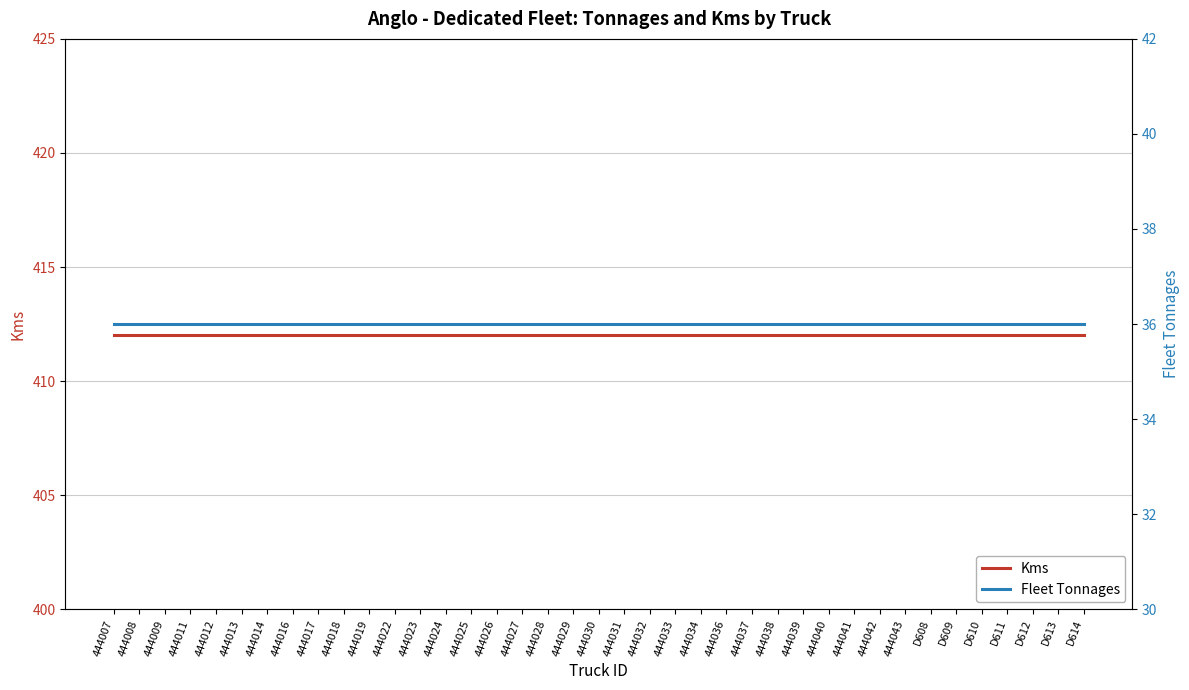

Which category has the highest value across all series?

444007